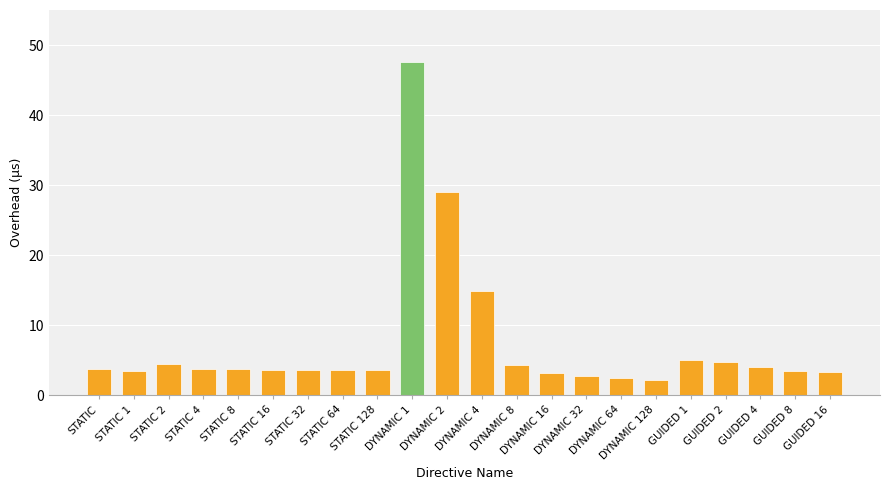

How many categories are shown in the chart?

22